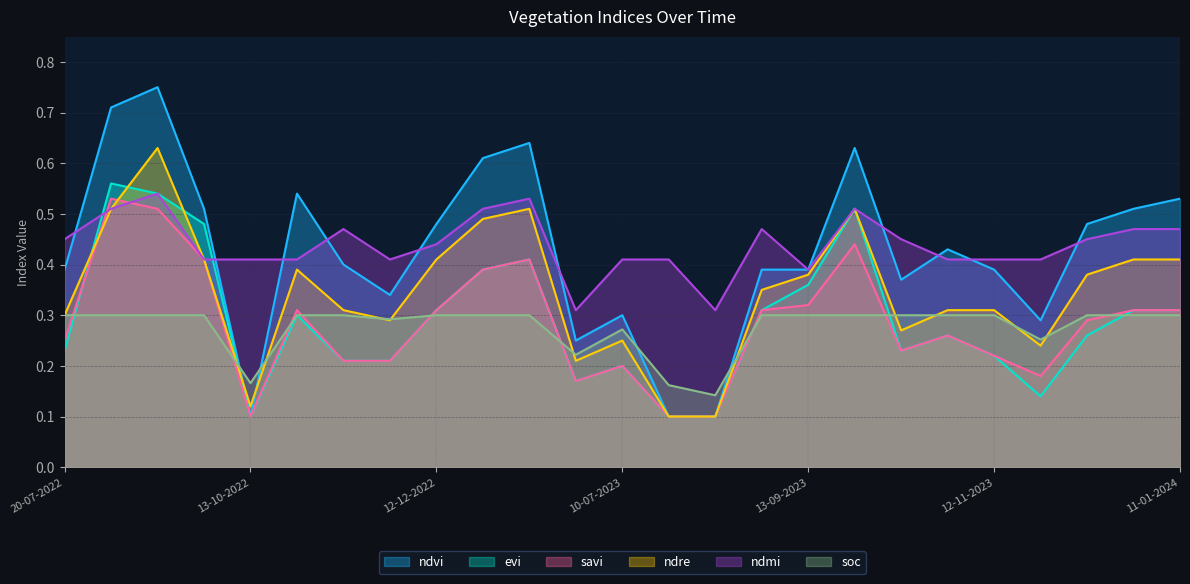

What are all the series names shown in the legend?

ndvi, evi, savi, ndre, ndmi, soc